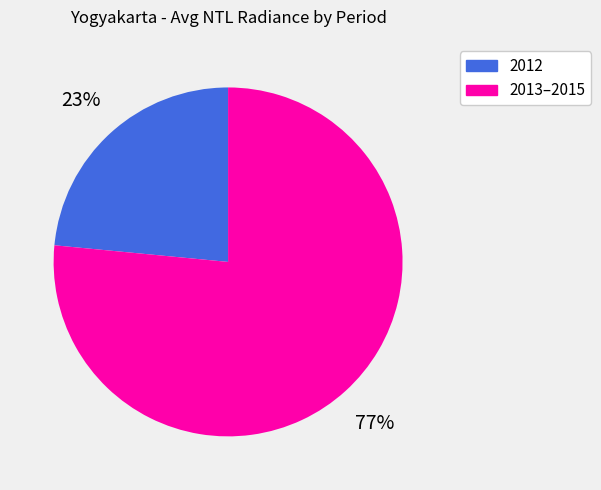

To the nearest percent, what is the average slice percentage?

50%